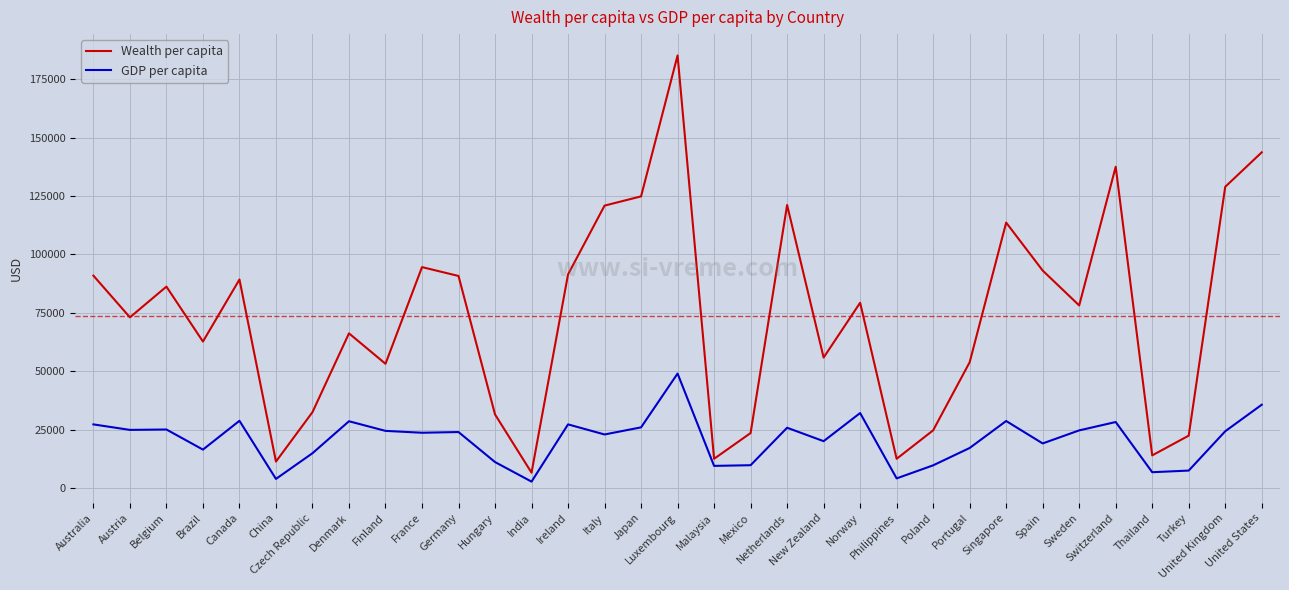

Is the value of GDP per capita at Italy greater than the value of Wealth per capita at Norway?

No